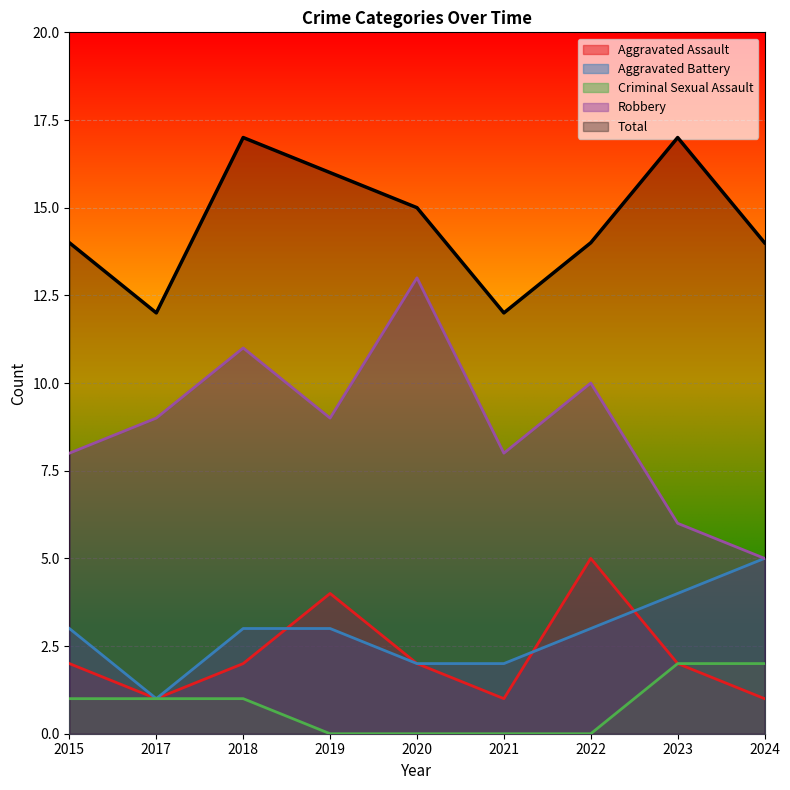

What is the value of the Aggravated Battery point at the 3rd from the left?

3